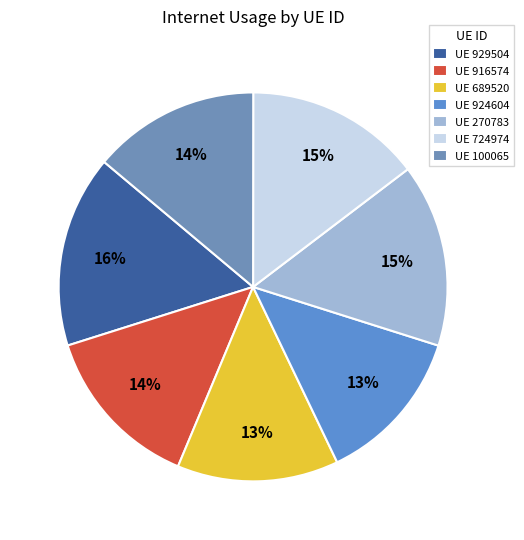

How many slices are in this pie chart?

7